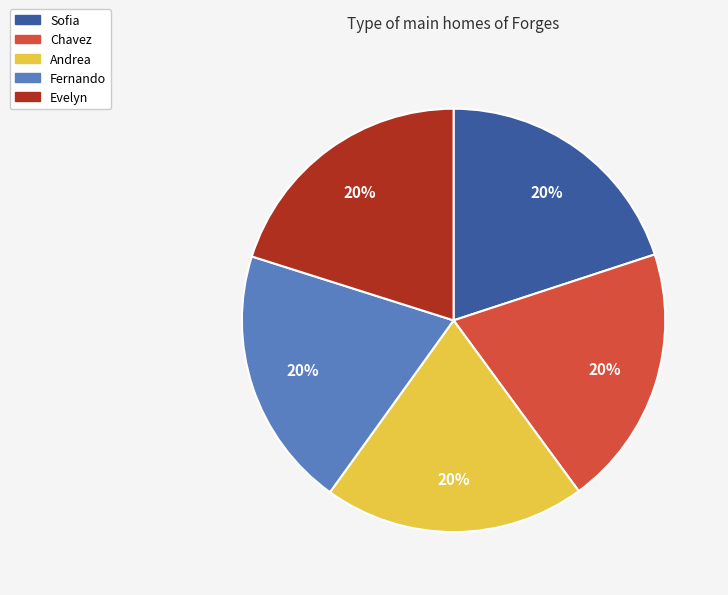

To the nearest percent, what is the average slice percentage?

20%